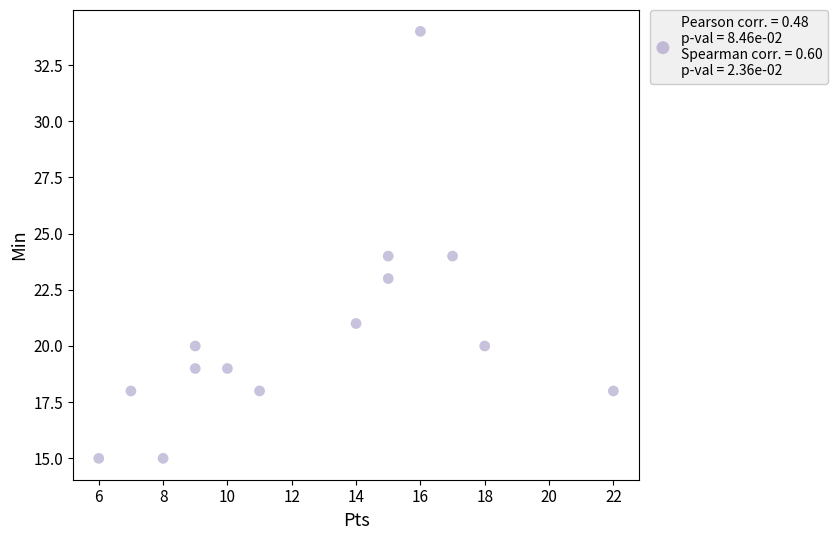

What is the range of X values (max minus min)?

16